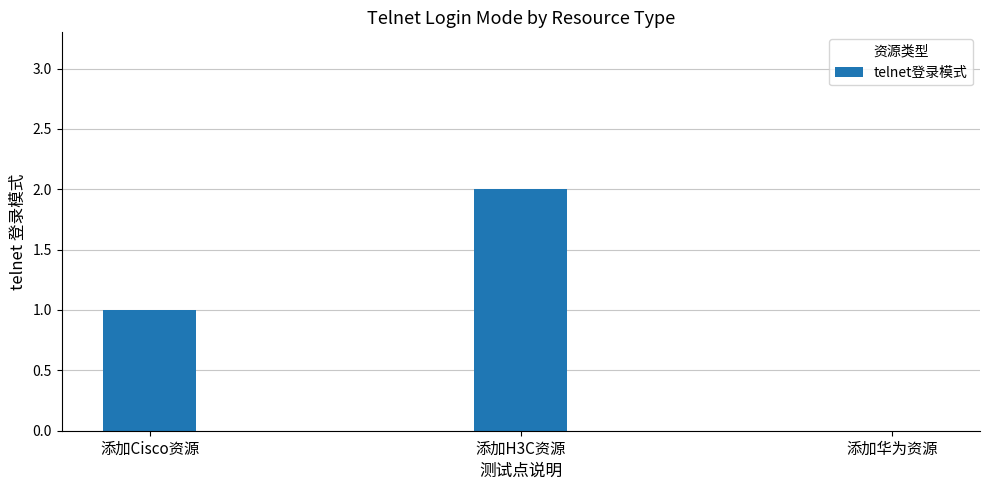

At which category does the chart reach its peak across all series?

添加H3C资源